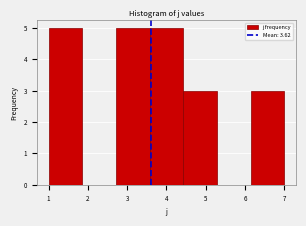

What is the height of the bar covering 2.7 to 3.6 on the x-axis? Neither the bar edges nor the heights are printed on the chart, so give them approximately, as read against the axes.

5